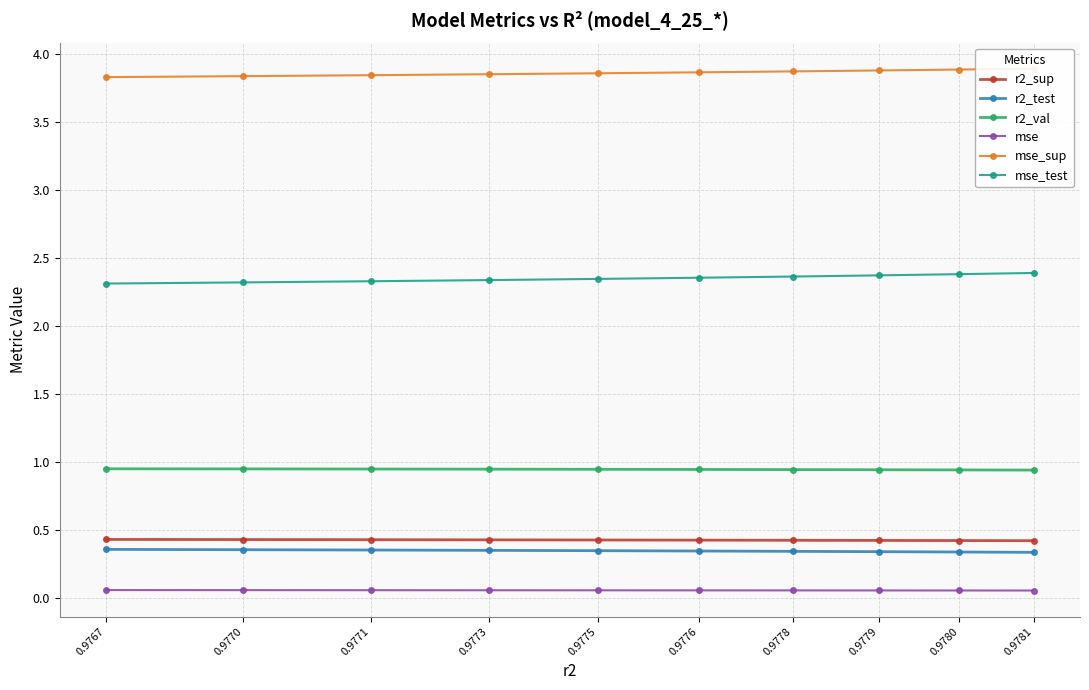

The mse series shows 0.0 at 0.9776. True or false?

False